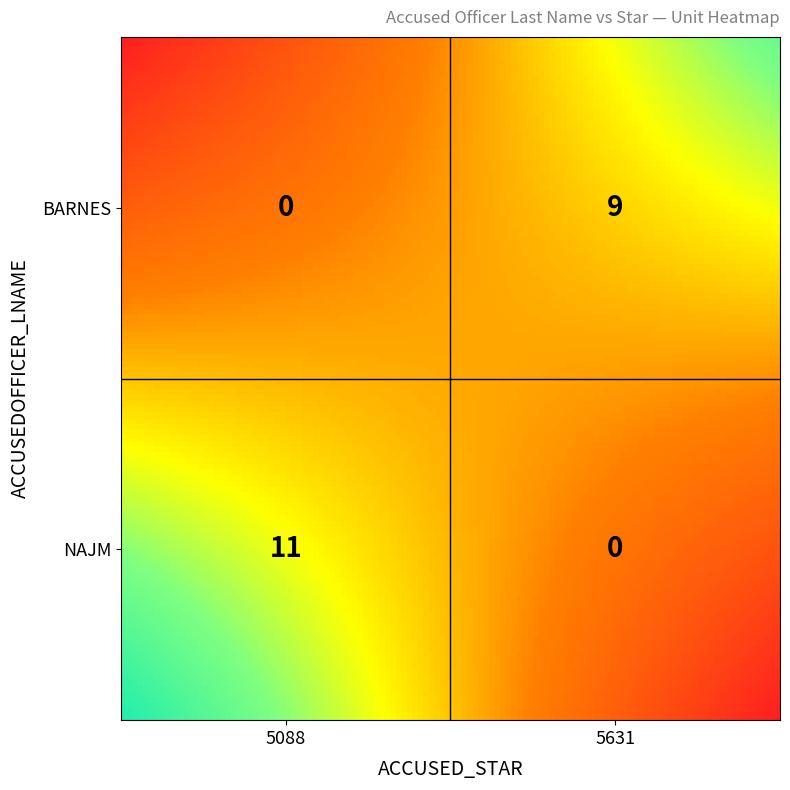

Reading left to right, transcribe all the data shown in this chart.

NAJM: 11	0
BARNES: 0	9